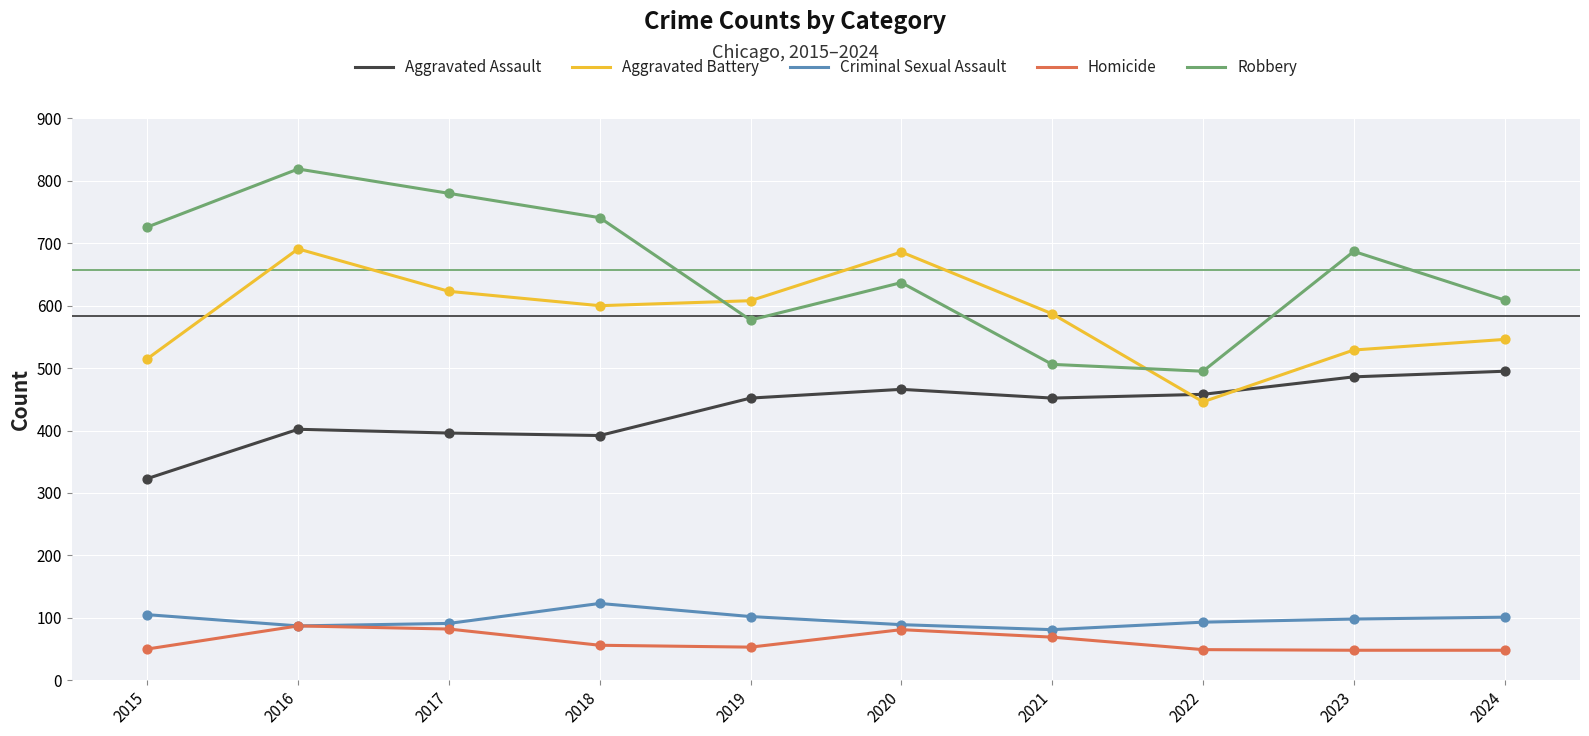

Which series has the largest range (max minus min)?

Robbery